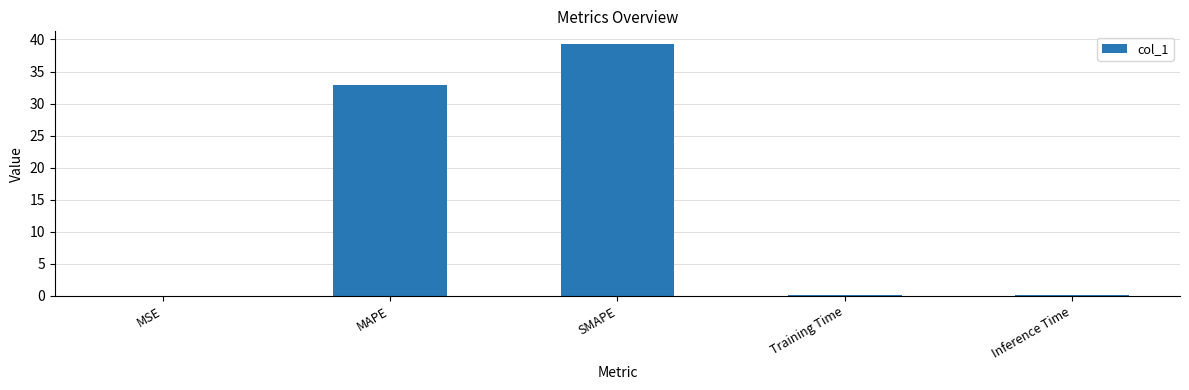

What is the sum of all values?

72.5